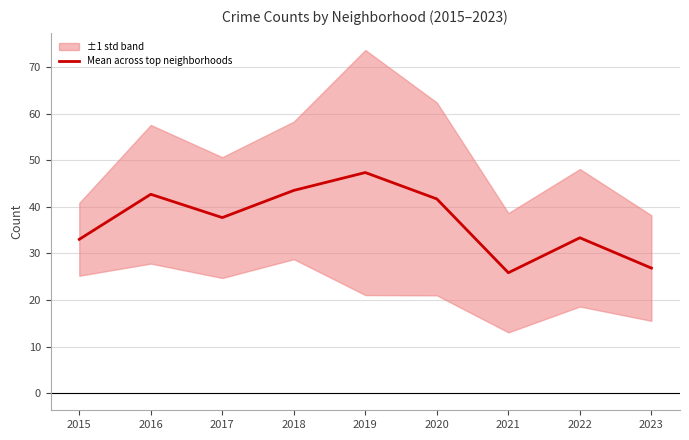

What is the ratio of the value at 2023 to the value at 2018?

0.6